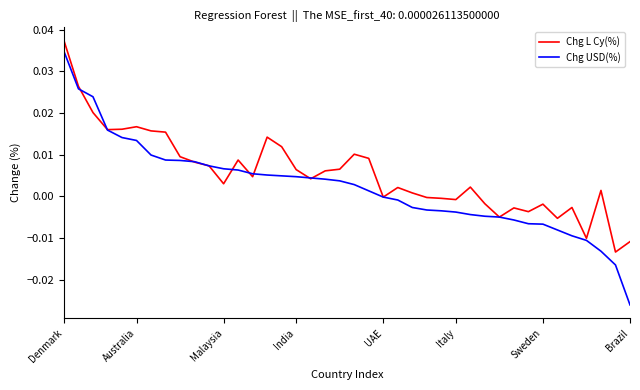

Which series has the largest total across all categories?

Chg L Cy(%)